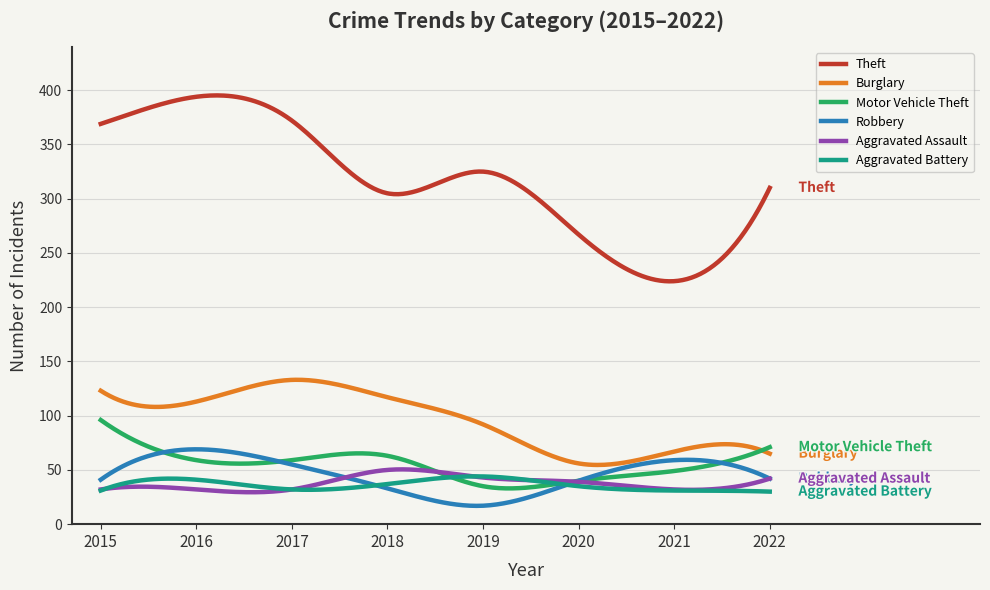

Which series has the largest range (max minus min)?

Theft